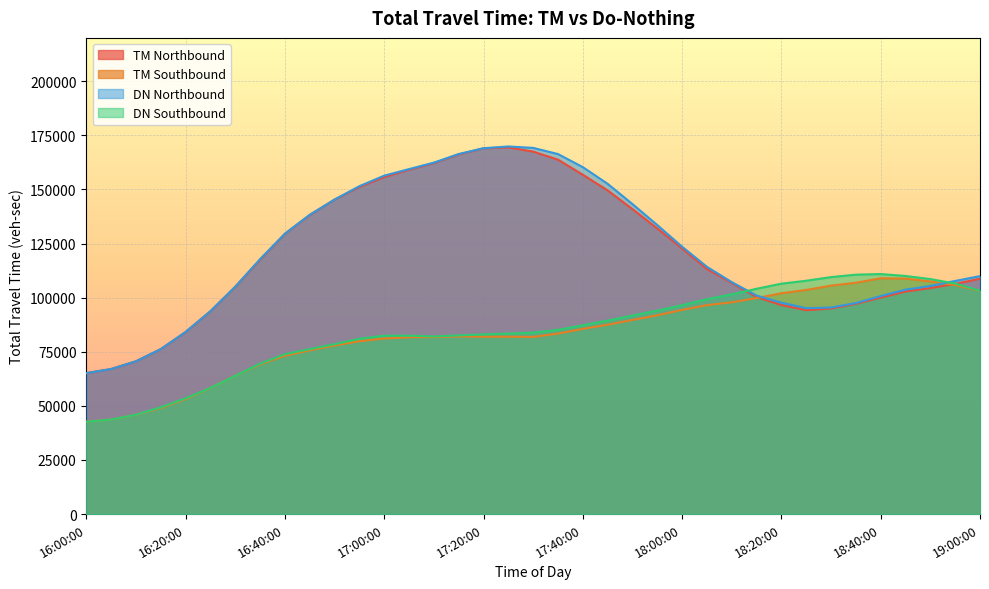

How many series are shown in this chart?

4